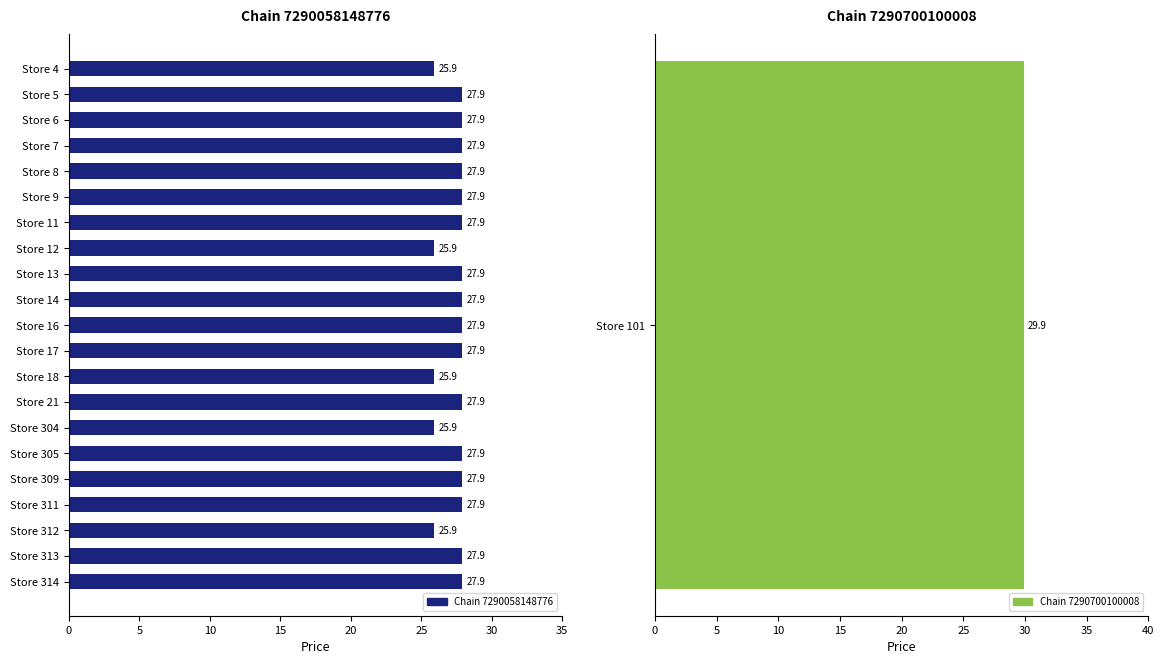

True or false: the data shows 27.9 at Store 9.

True